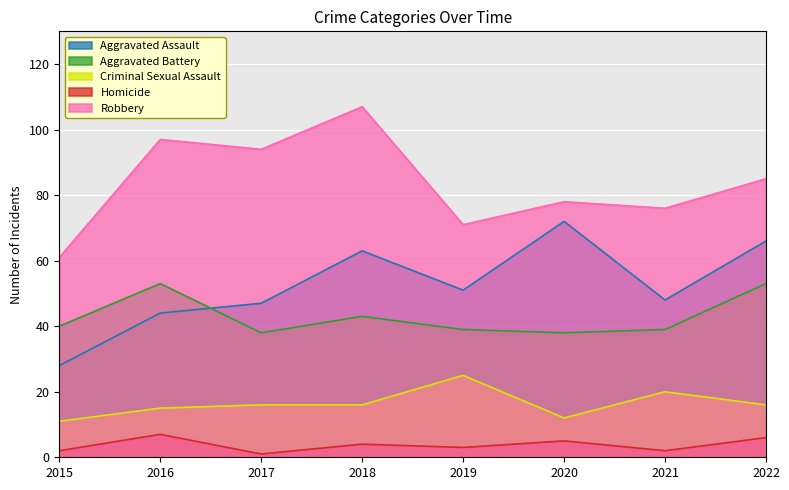

What is the sum of the Aggravated Battery values at 2019 and 2022?

92